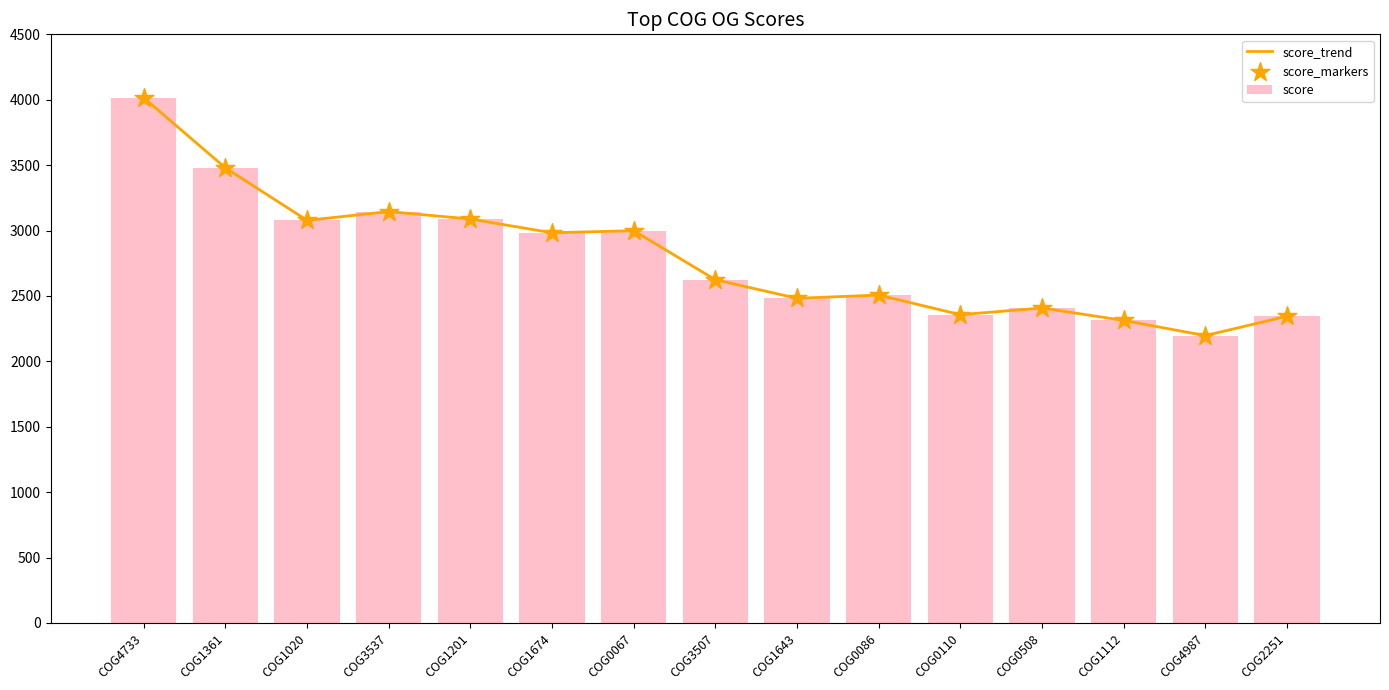

Which series reaches the maximum Y coordinate?

score_trend